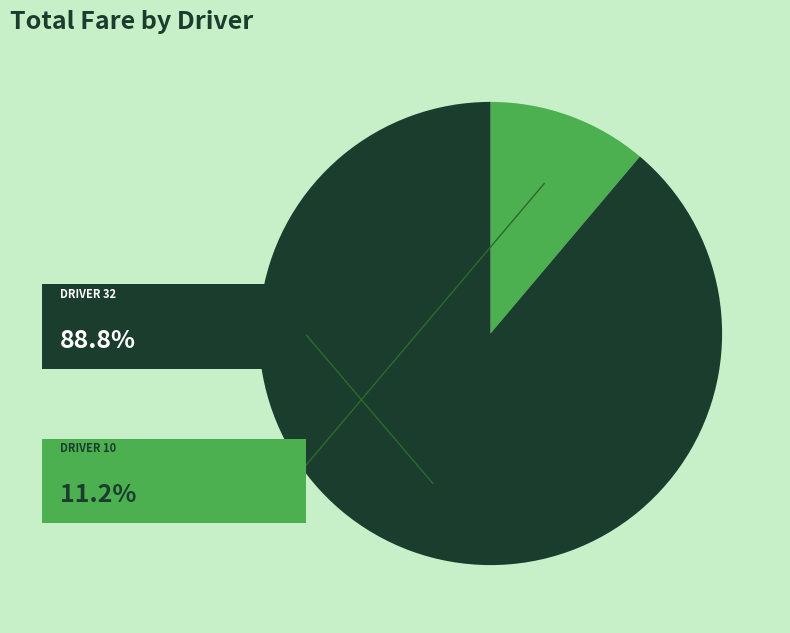

Is there a majority slice in this chart?

Yes